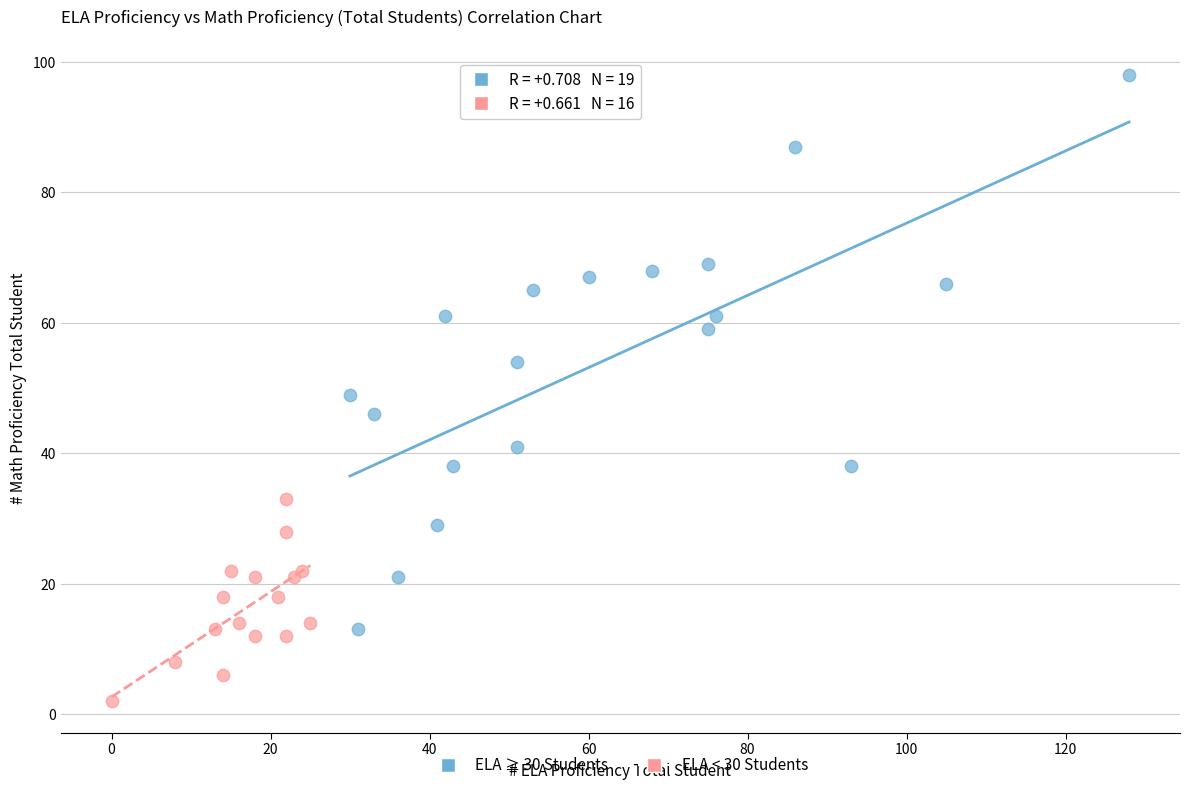

Which series has the largest Y range (max minus min)?

ELA ≥ 30 Students